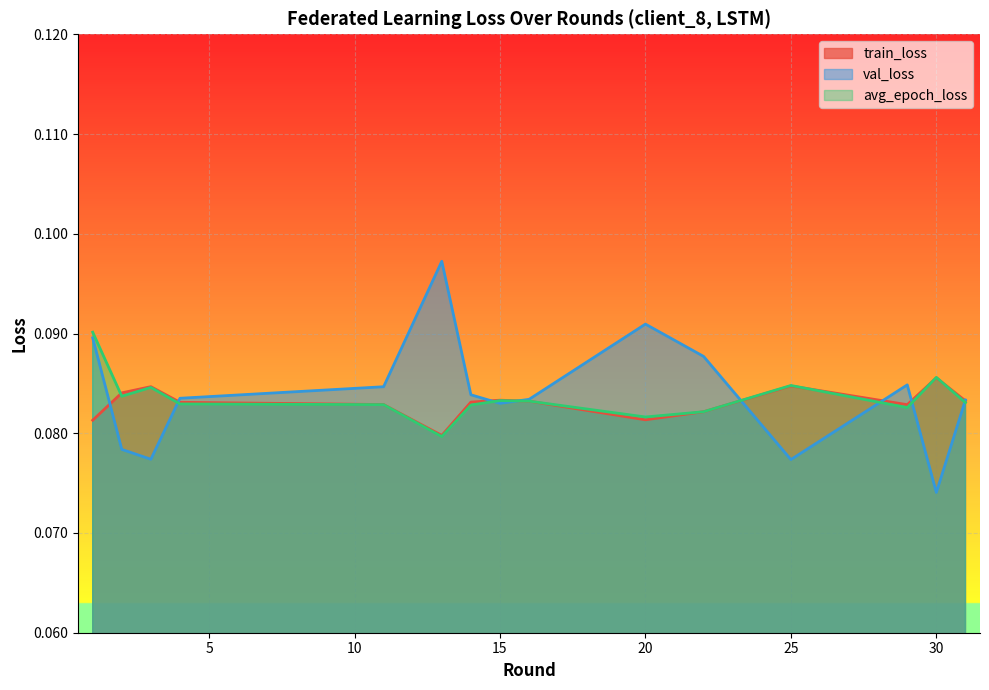

Which label corresponds to the largest value in the chart?

13